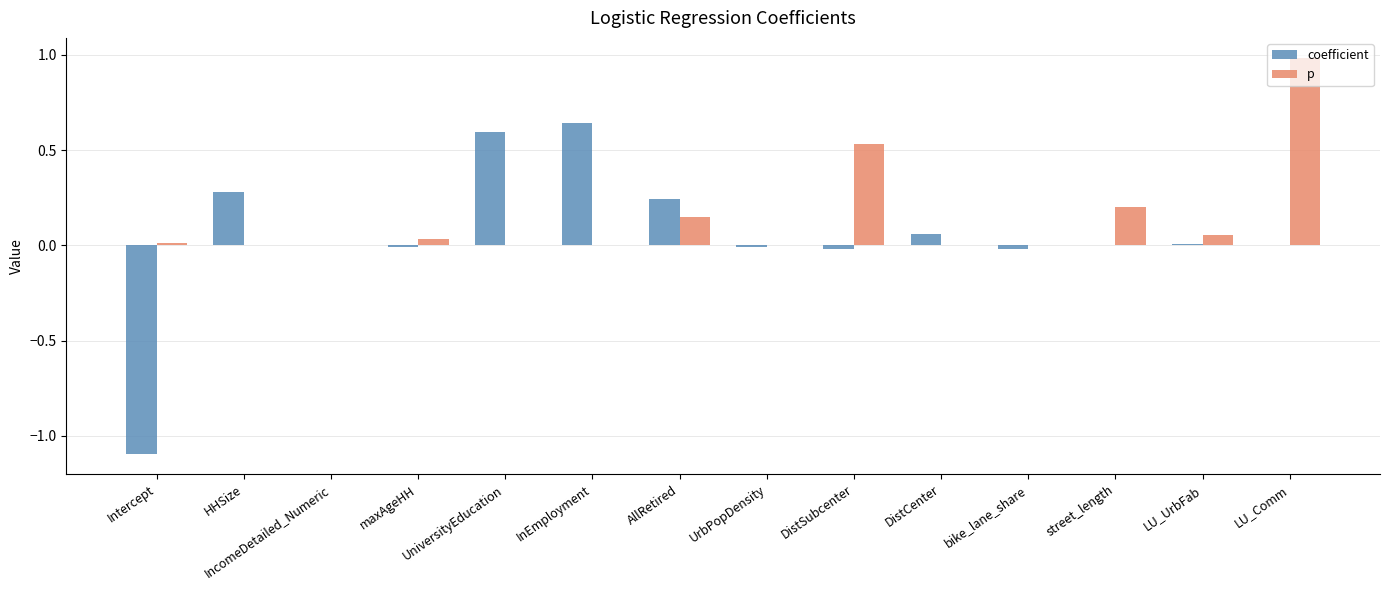

Which series changed the most between bike_lane_share and street_length?

p